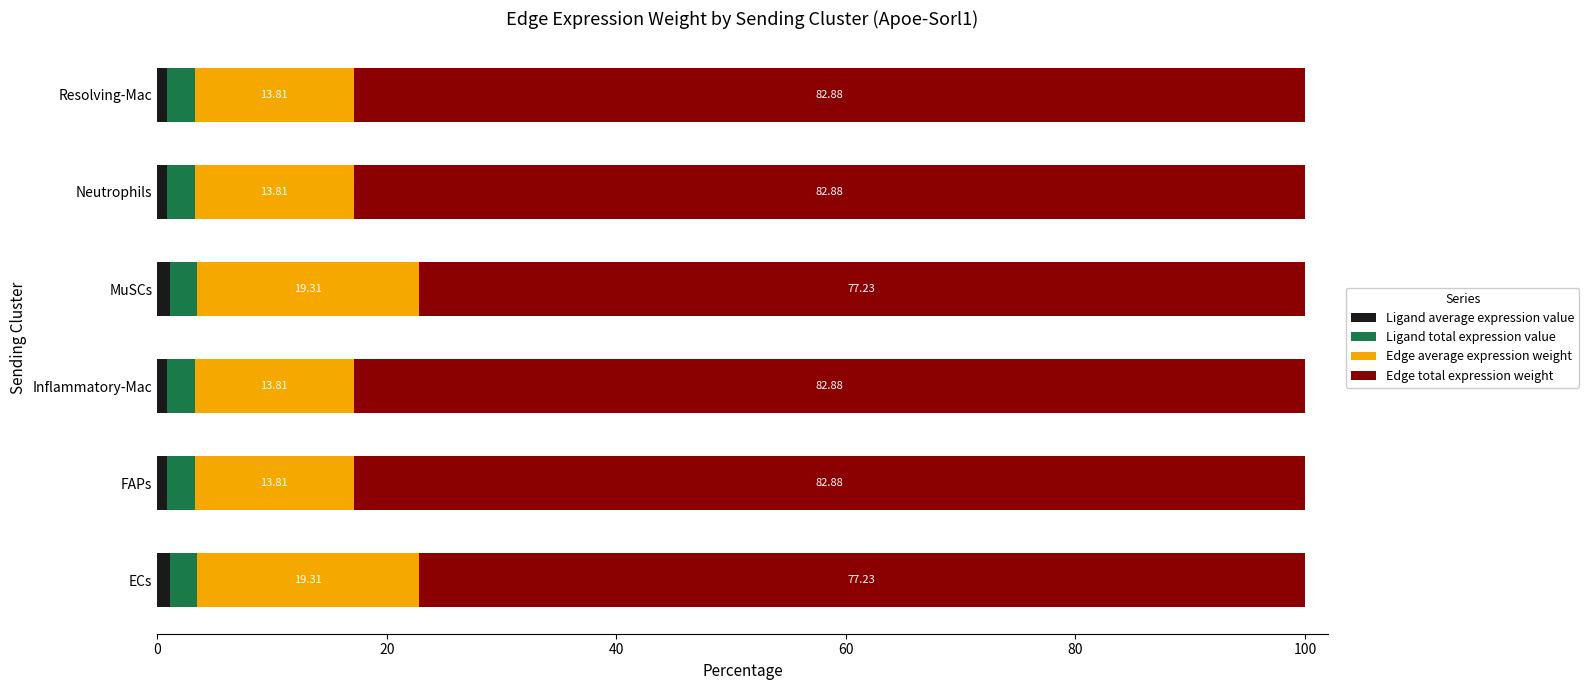

What is the difference between the maximum and minimum values in the Ligand average expression value series?

0.3